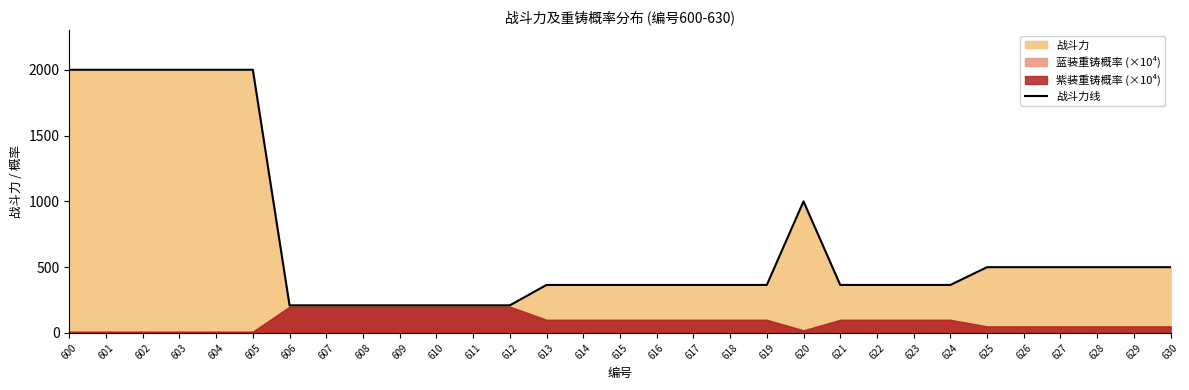

The 战斗力线 series shows 1192 at 605. True or false?

False